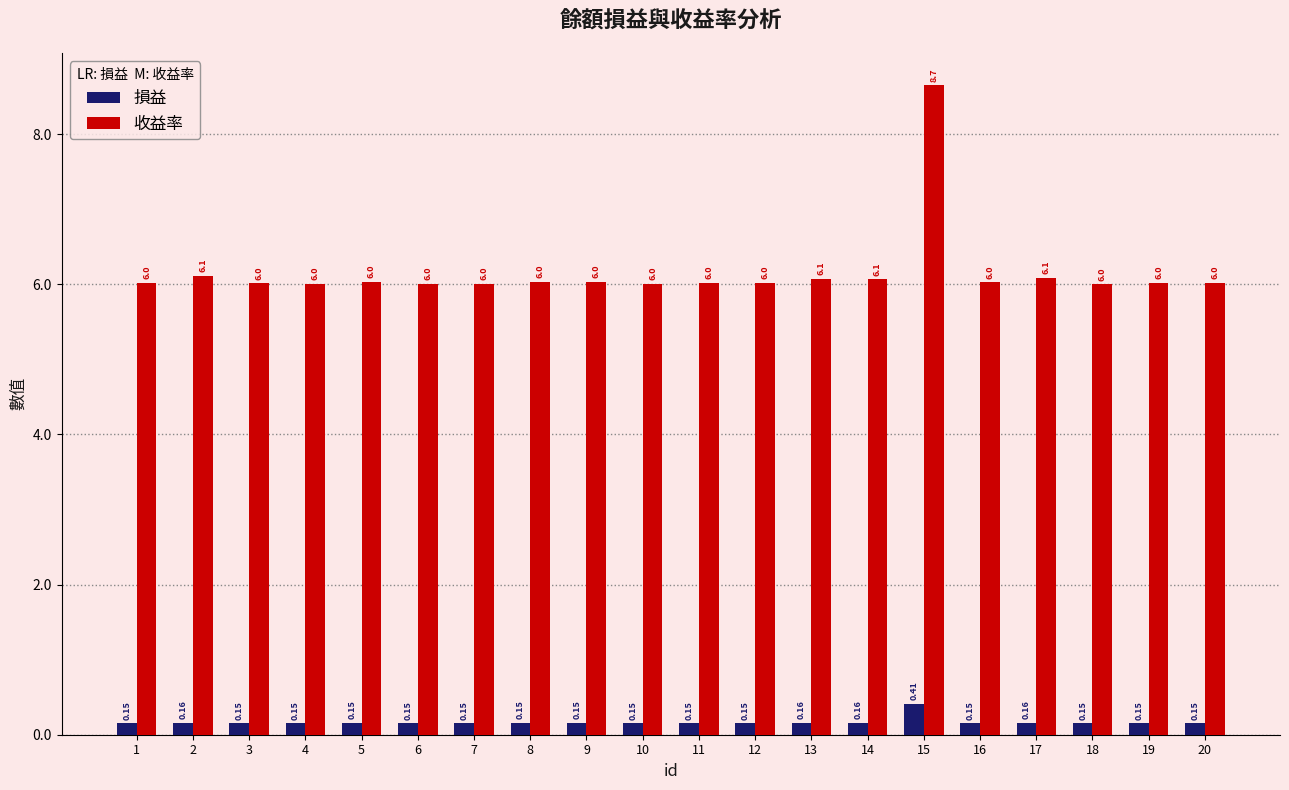

Rank the series by their average value, from highest to lowest.

收益率, 損益